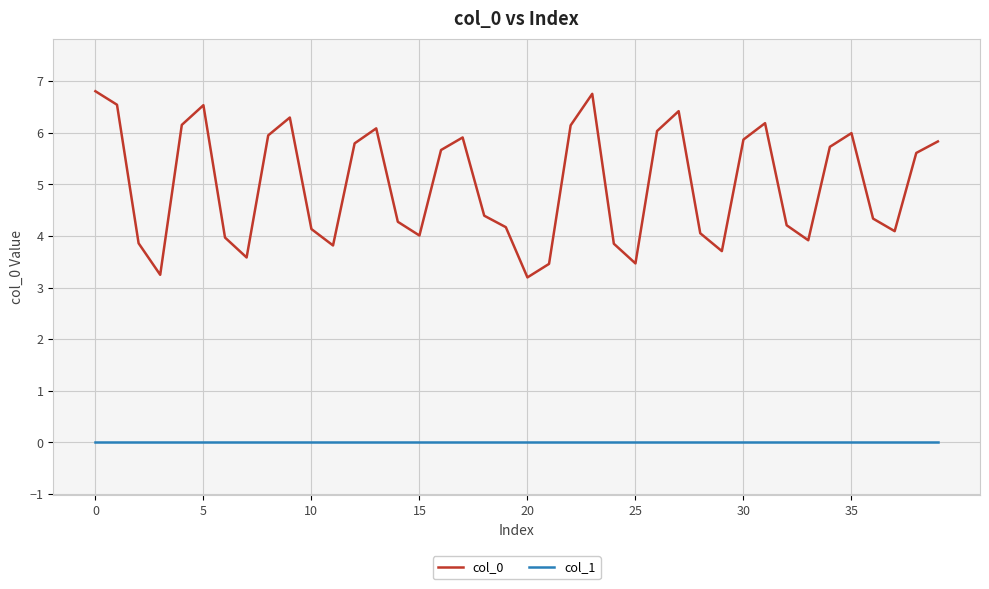

Which series has the largest total across all categories?

col_0